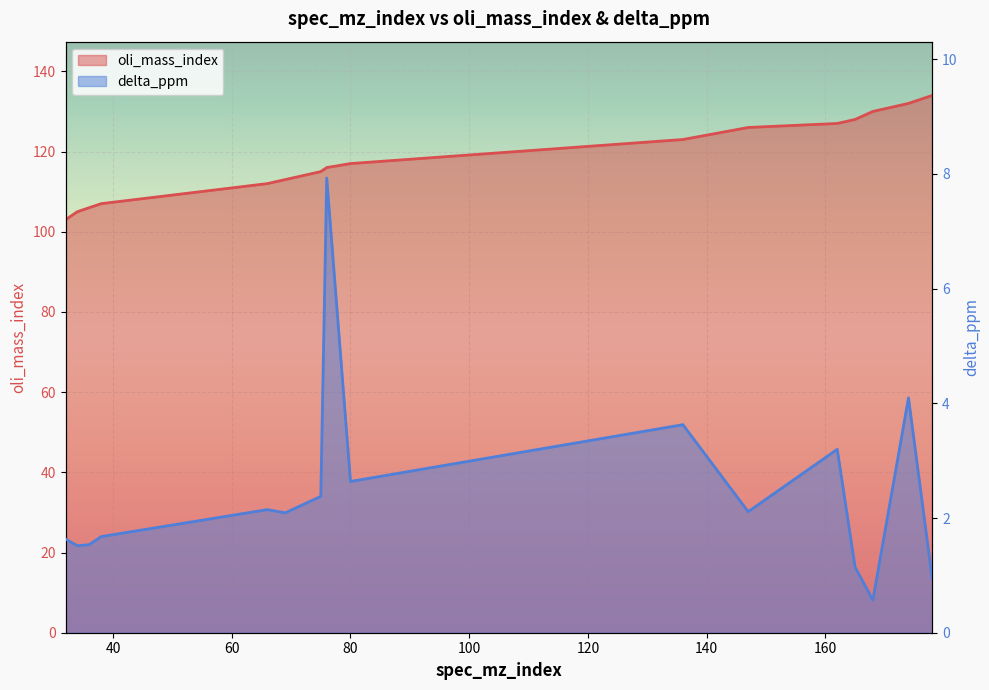

At 32, list the series in order from largest to smallest.

oli_mass_index, delta_ppm